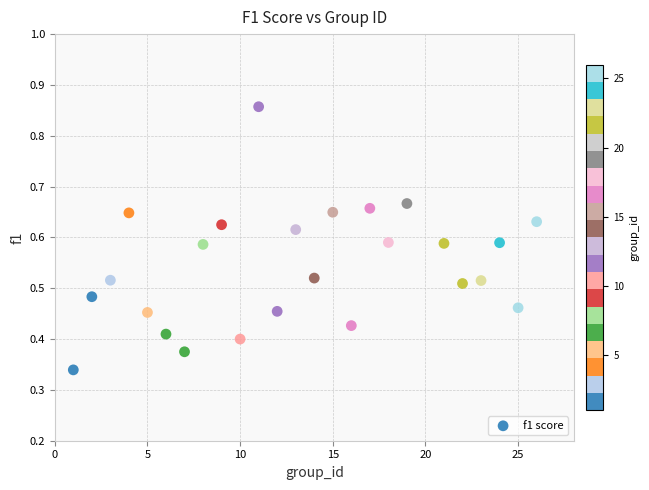

What is the range of X values (max minus min)?

25.0